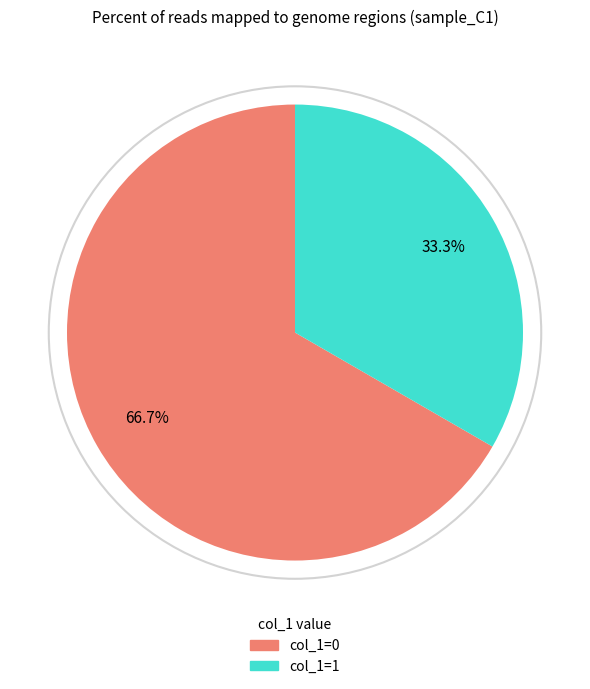

How many slices are in this pie chart?

2